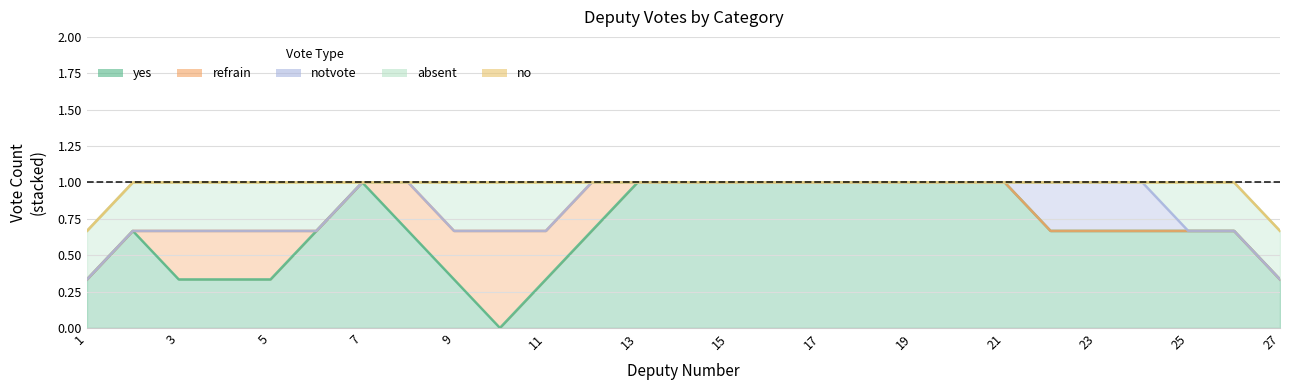

The no series shows 0 at 21. True or false?

True